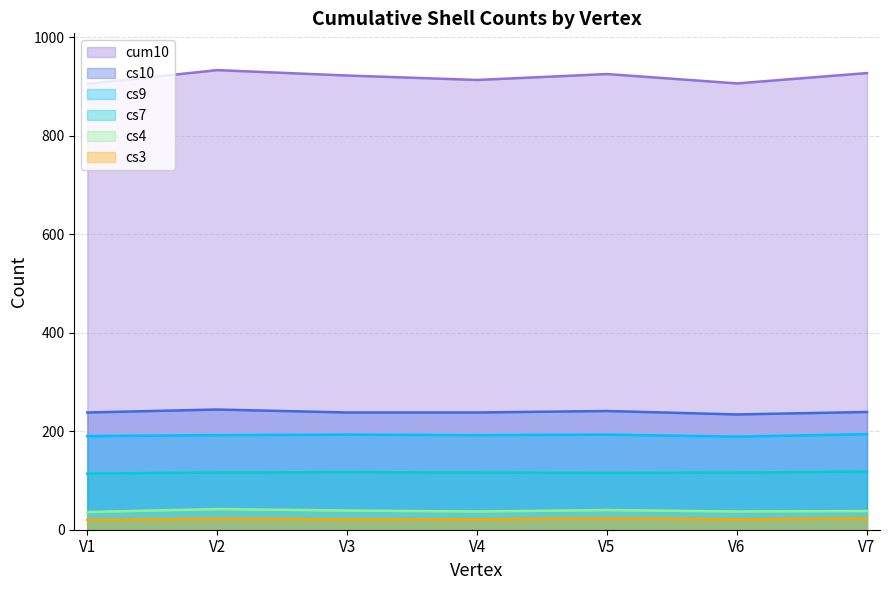

In cs7, how many points are lower than both neighbors (excluding endpoints)?

1